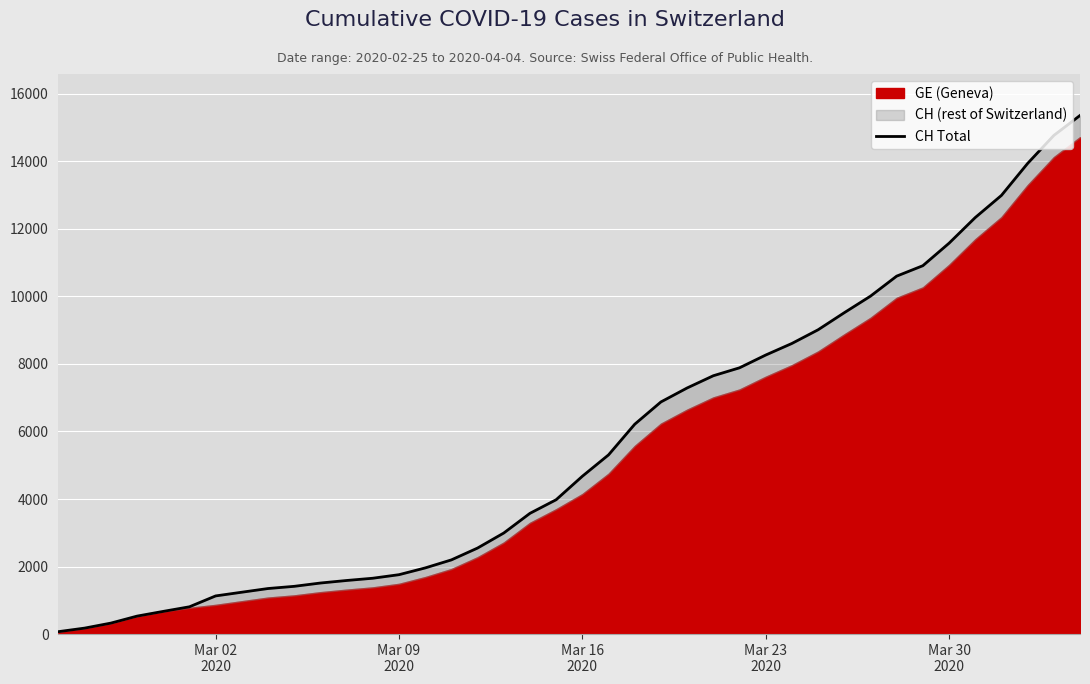

How many values exceed 4674?

19